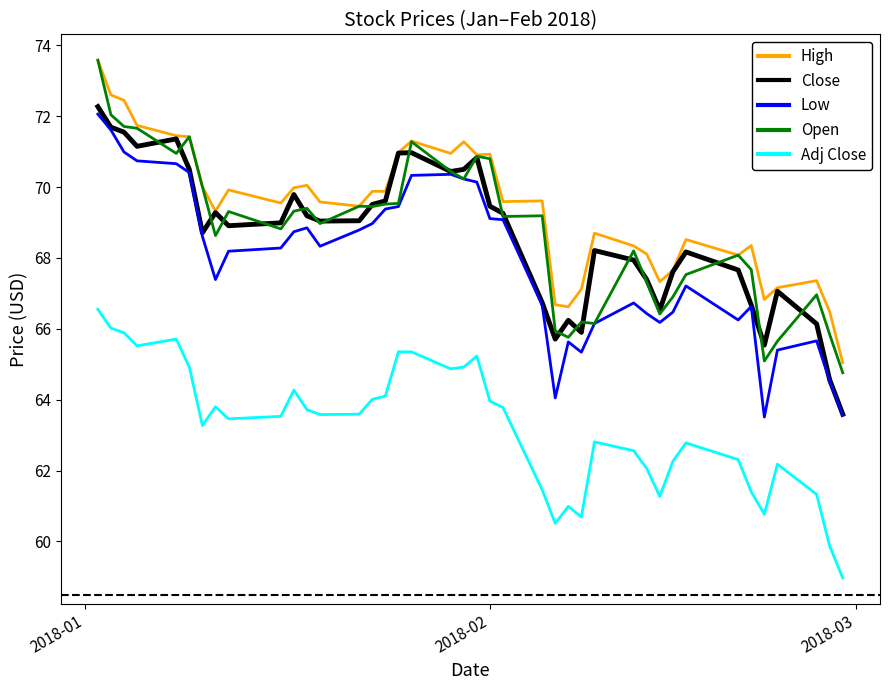

Does the chart display data point markers on the line(s)?

No